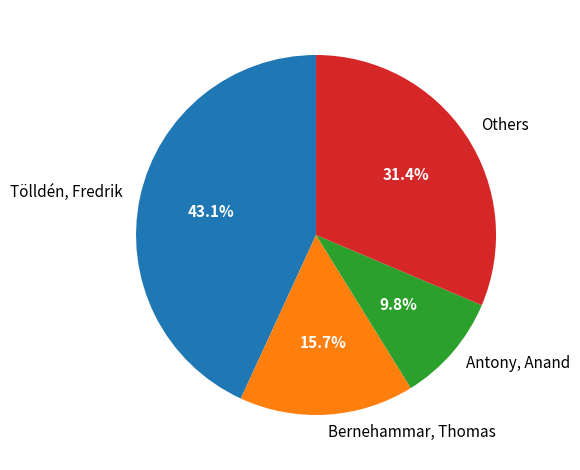

Is Tölldén, Fredrik the majority of the pie?

No